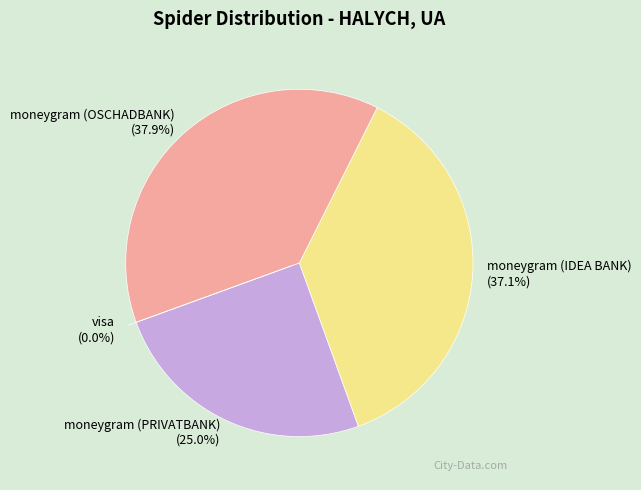

Is visa the majority of the pie?

No